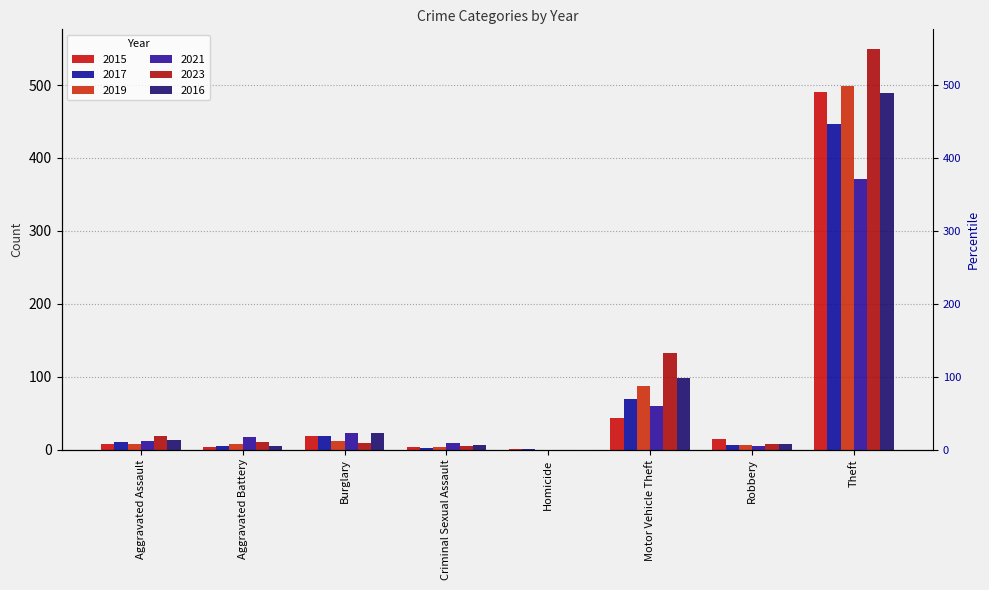

What is the label of the 7th bar from the left?

Robbery